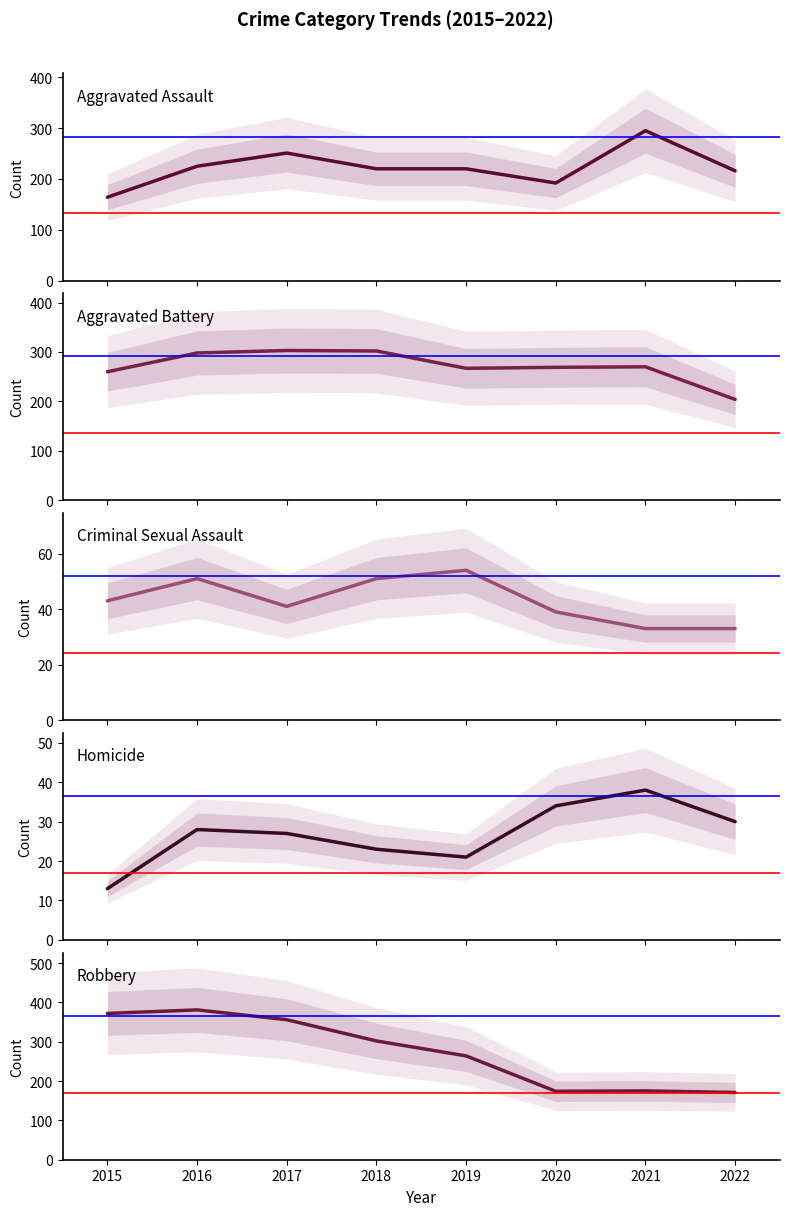

Does the chart display data point markers on the line(s)?

No